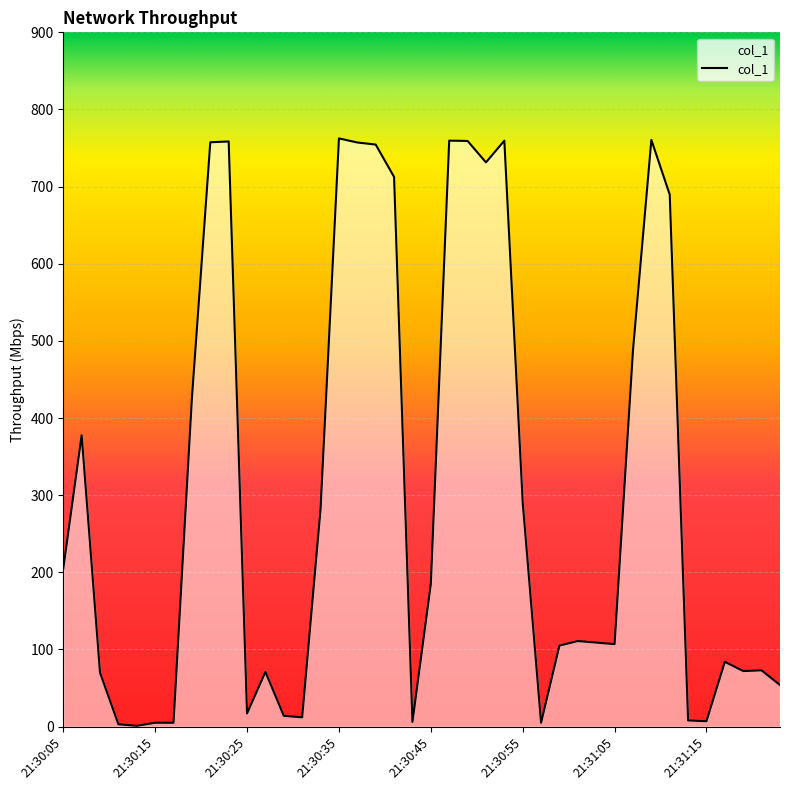

What is the maximum value shown in the chart?

762.5